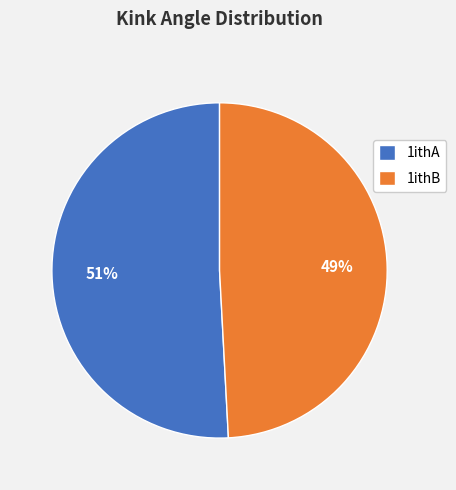

Approximately how many times larger is the value at 1ithB compared to 1ithA?

1.0